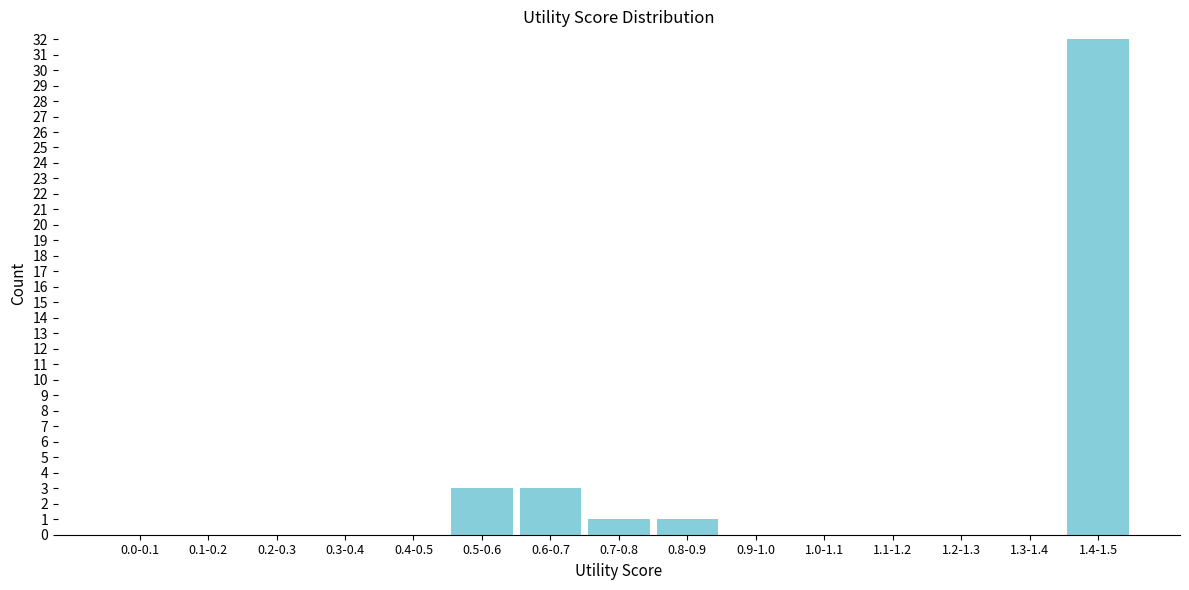

Reading right to left, what are all the values shown in this chart?

1.4-1.5=32	1.3-1.4=0	1.2-1.3=0	1.1-1.2=0	1.0-1.1=0	0.9-1.0=0	0.8-0.9=1	0.7-0.8=1	0.6-0.7=3	0.5-0.6=3	0.4-0.5=0	0.3-0.4=0	0.2-0.3=0	0.1-0.2=0	0.0-0.1=0